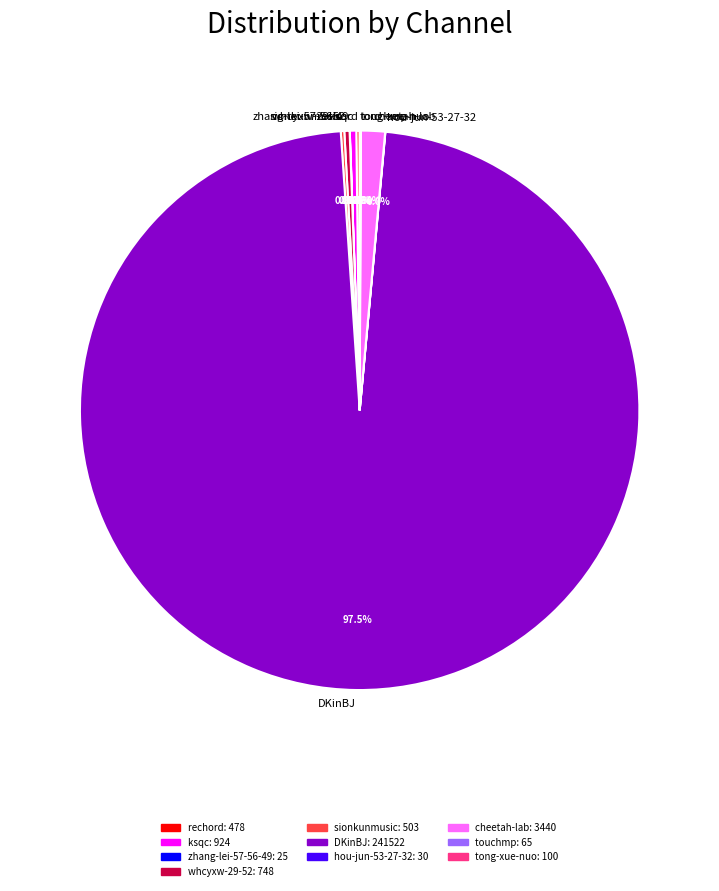

Is there a majority slice in this chart?

Yes